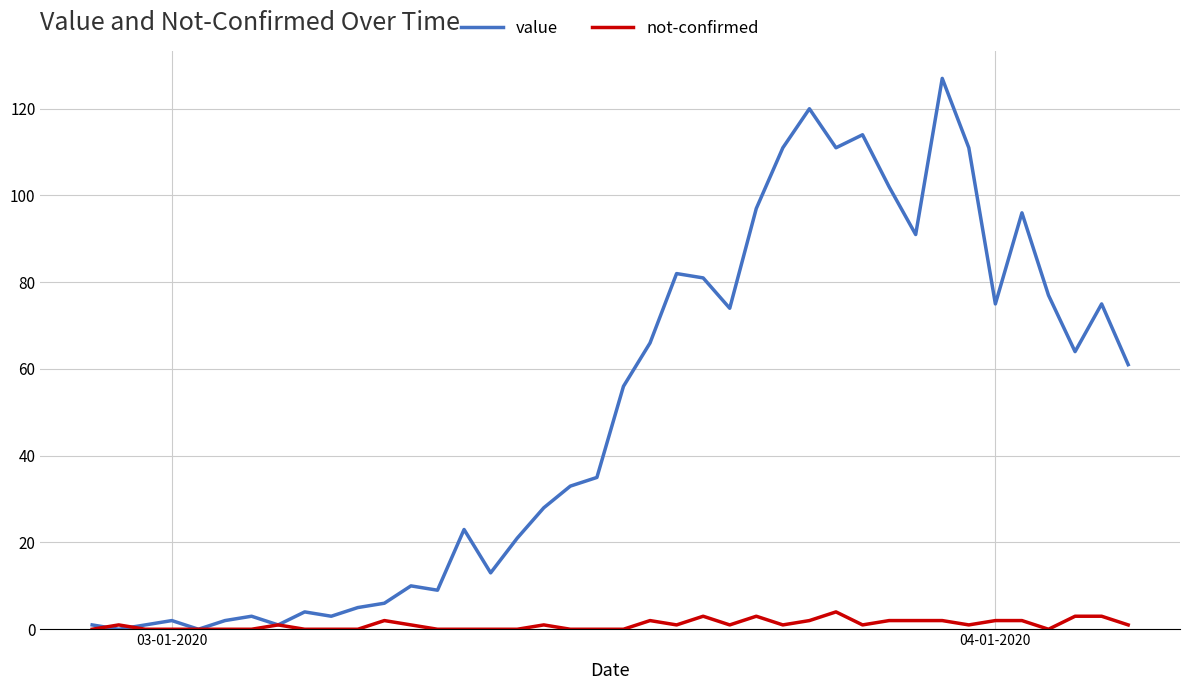

Rank the series by their maximum value, from highest to lowest.

value, not-confirmed